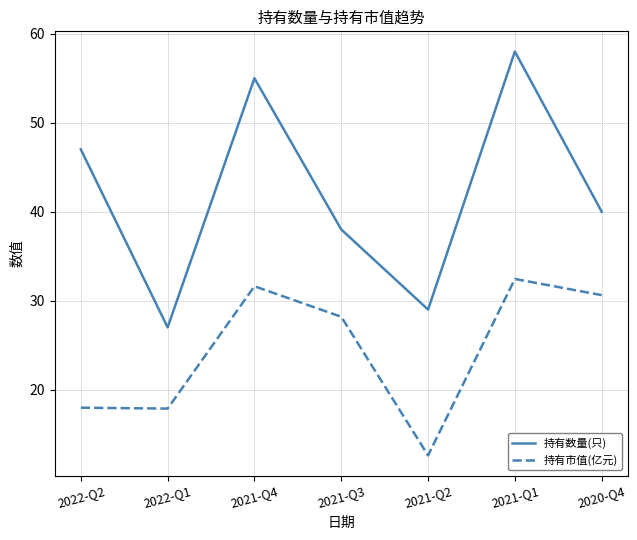

What is the spread (max minus min) of values at 2021-Q2?

16.4